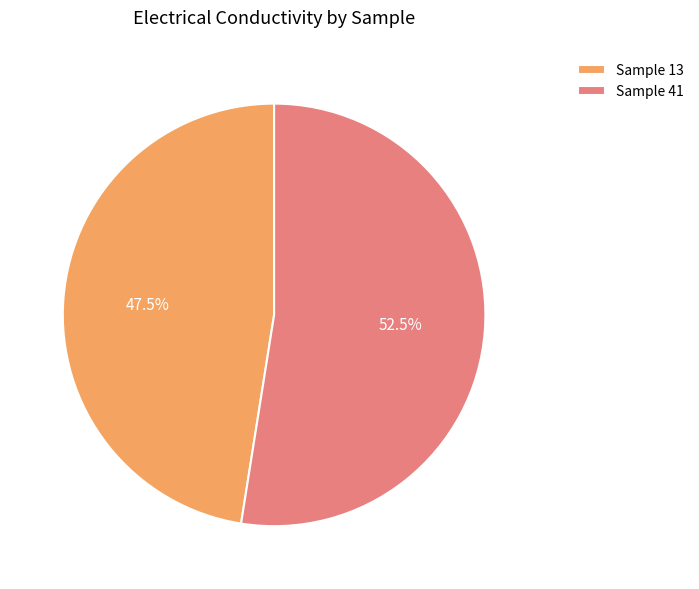

Do Sample 41 and Sample 13 together represent more than half of the pie?

Yes